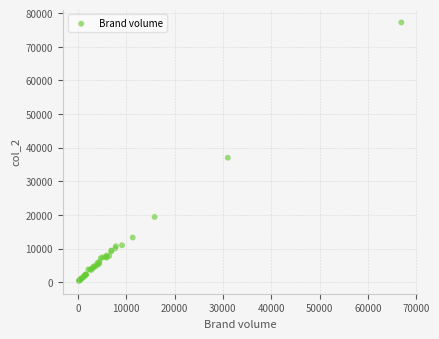

What Y value in the scatter plot is closest to 38829?

37016.1